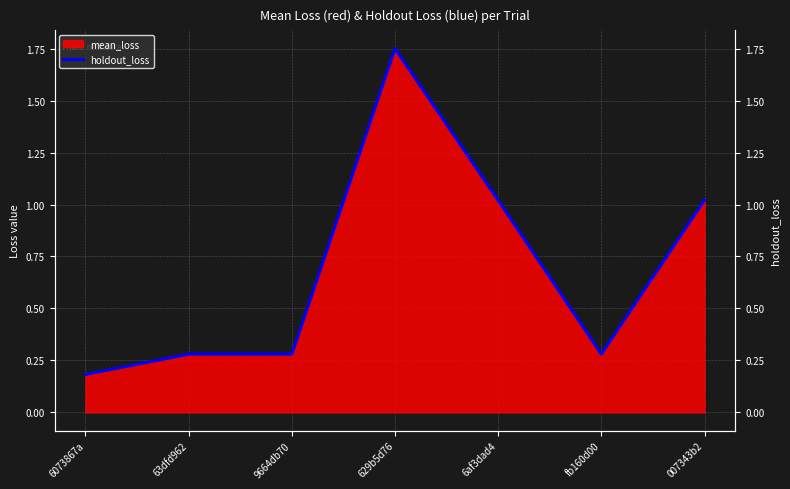

What is the label of the 4th point from the left?

629b5d76